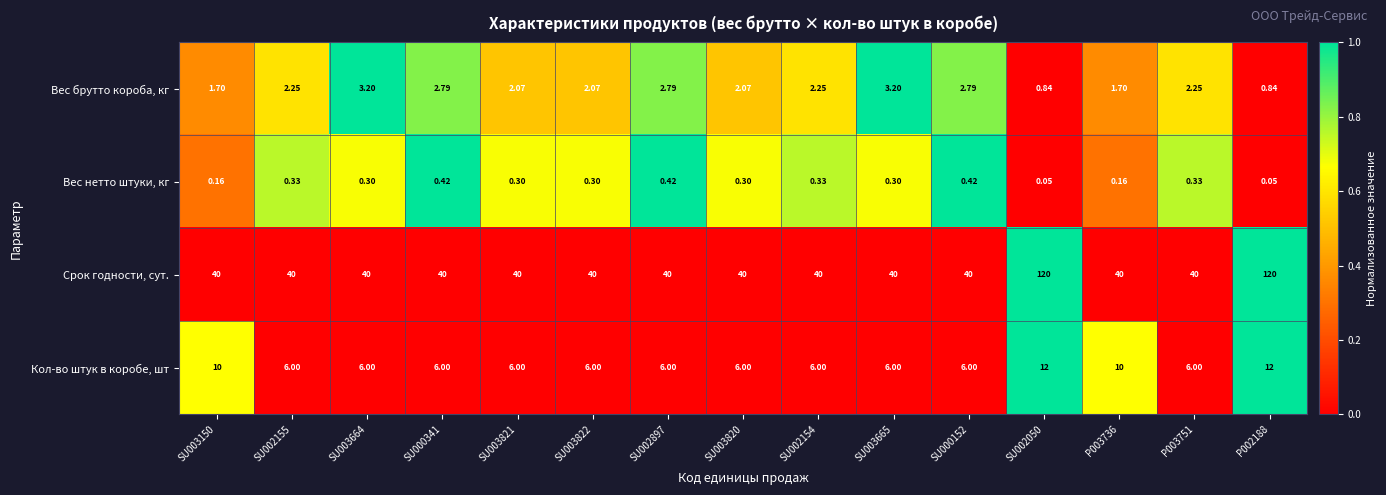

Is the value of Срок годности, сут. at SU000341 greater than the value of Вес нетто штуки, кг at P003751?

Yes